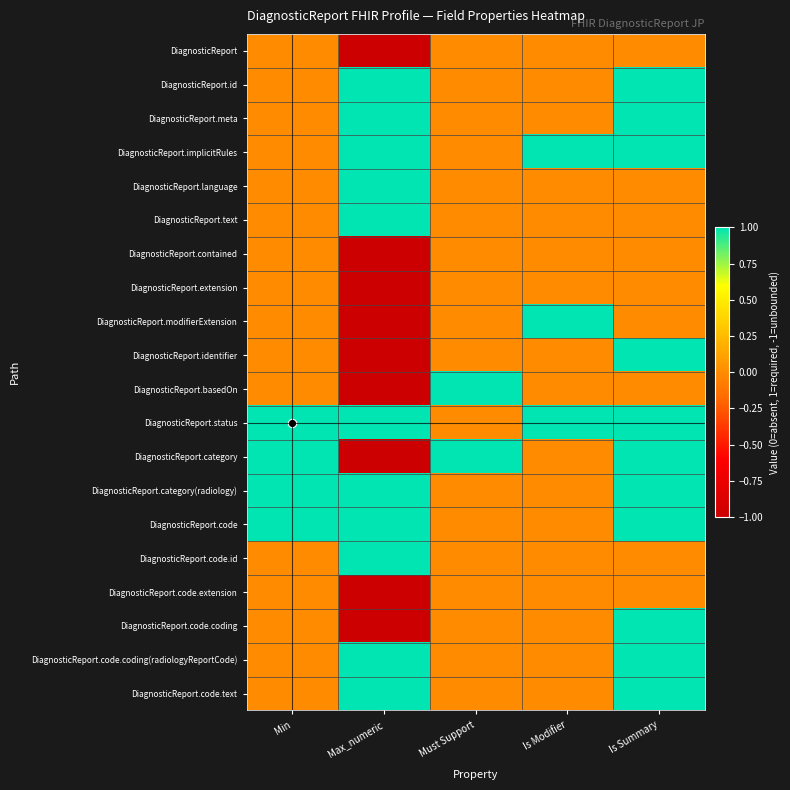

At which category is the sum across all series the highest?

Is Summary